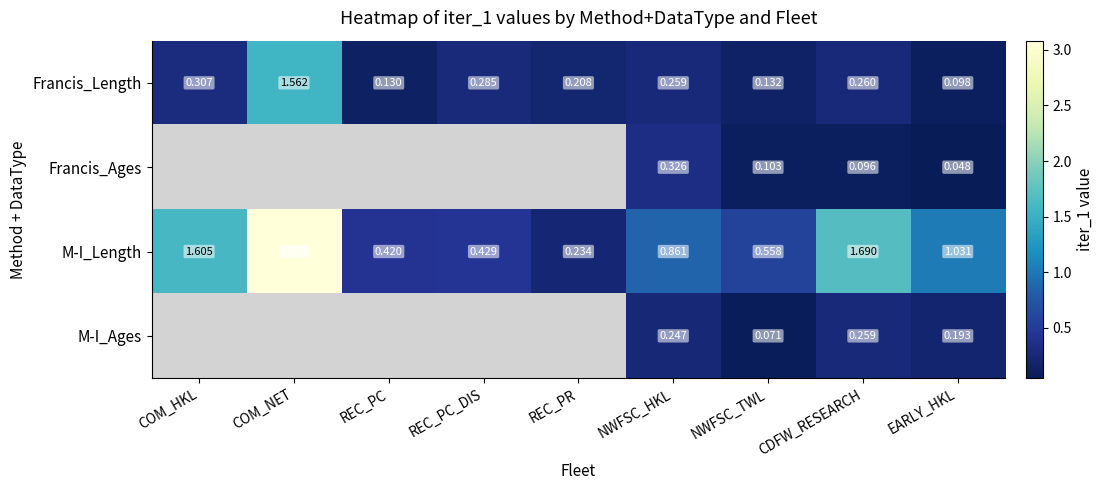

What is the sum of all M-I_Length values?

9.9